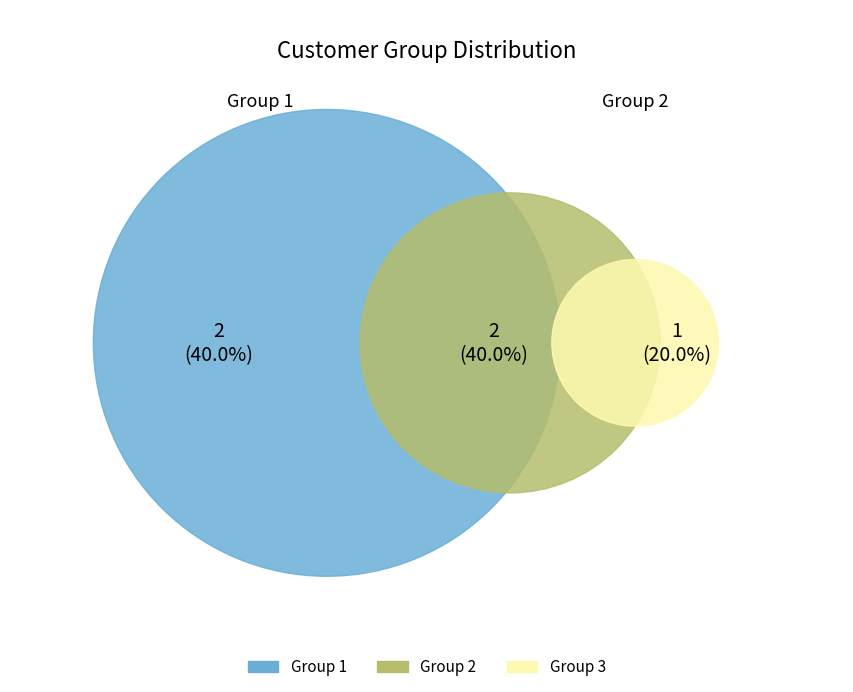

Does 3 account for over 50% of the chart?

No